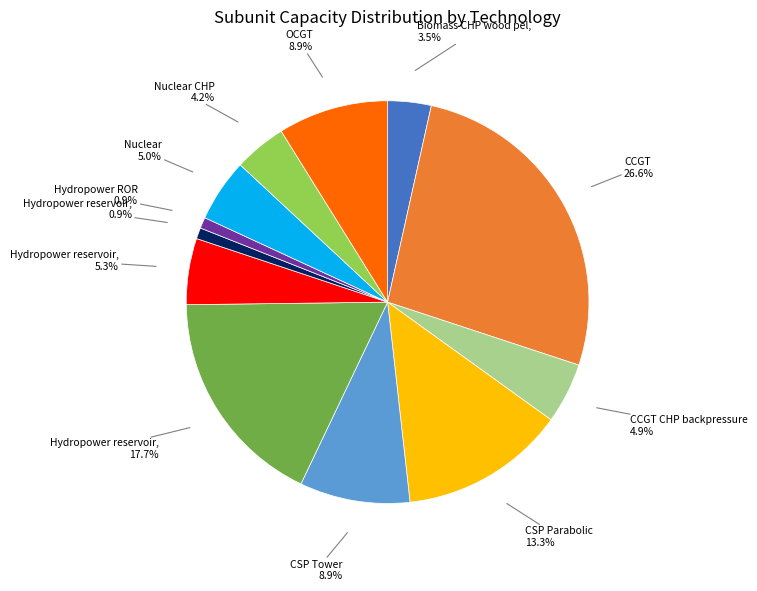

Is there any slice that represents more than half of the pie?

No